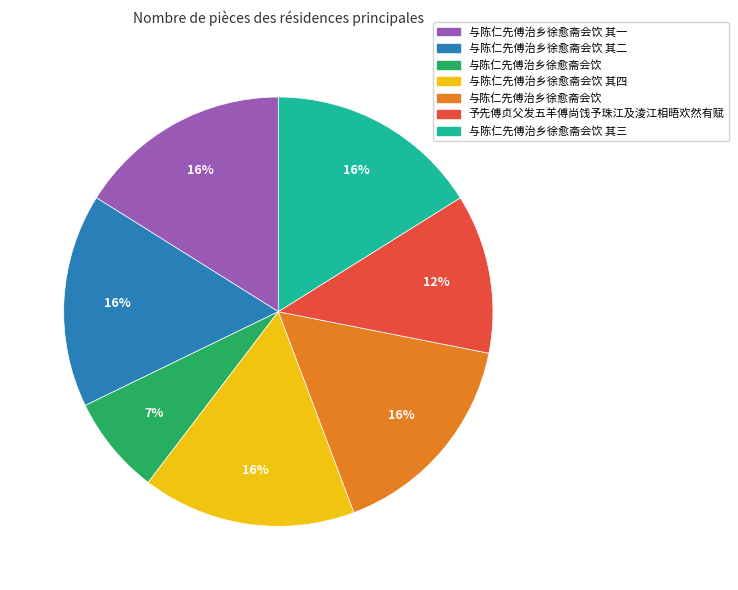

To the nearest percent, what is the difference between the largest and smallest slice percentages?

9%